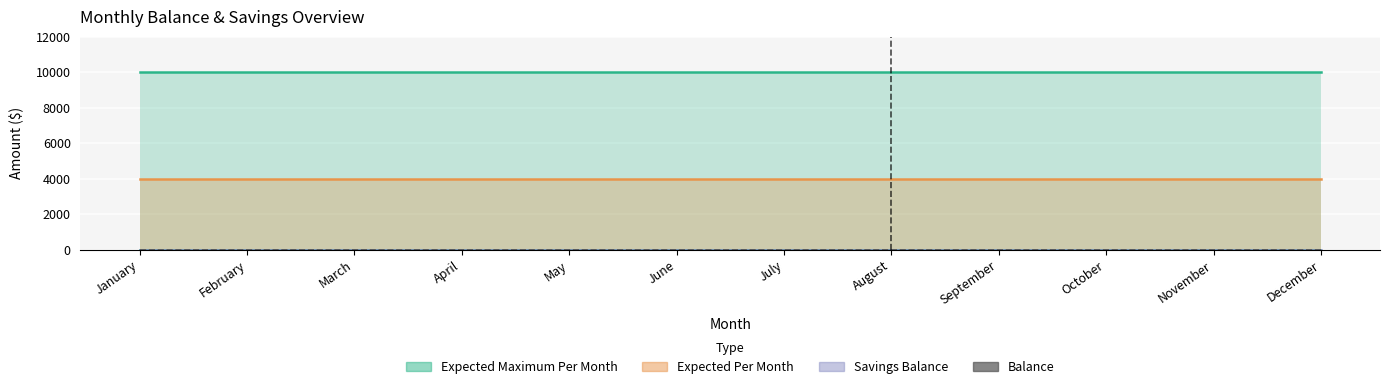

Which has a higher value, November or March?

November